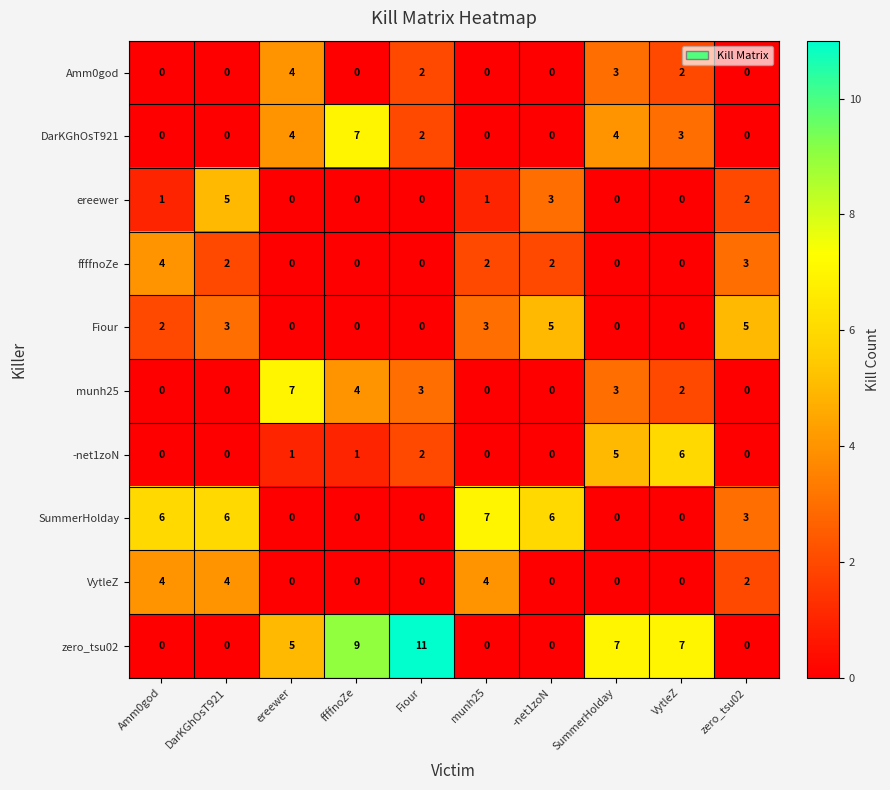

Which series has the largest range (max minus min)?

zero_tsu02